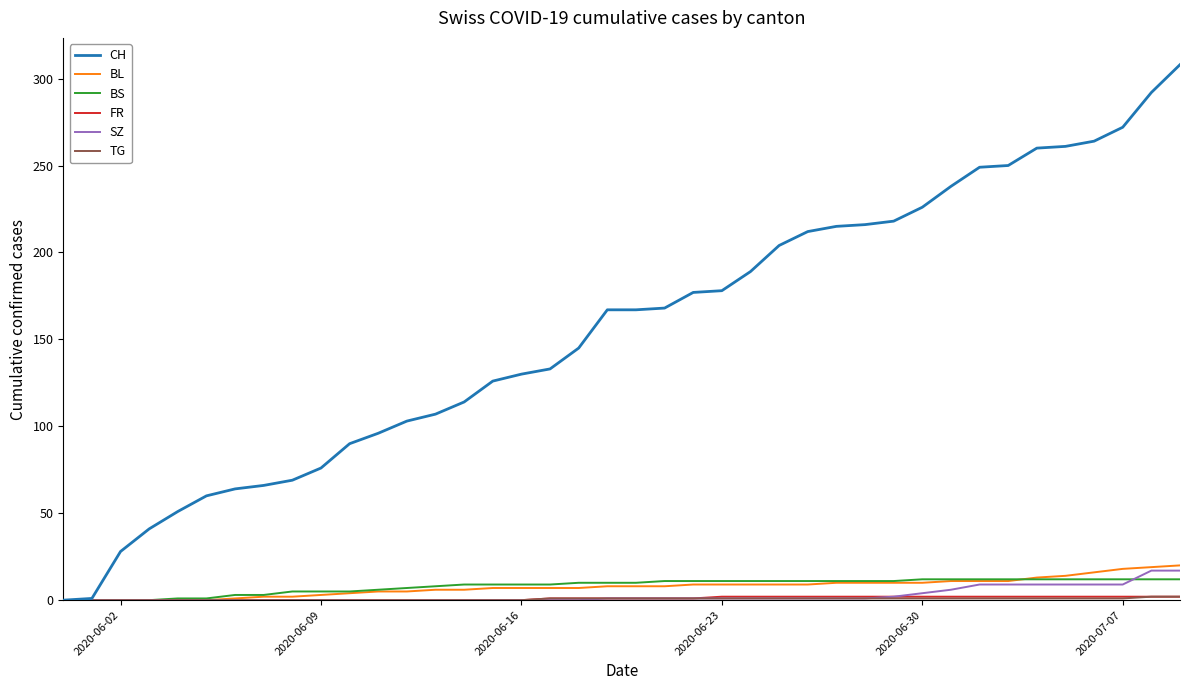

Which series has the largest total across all categories?

CH